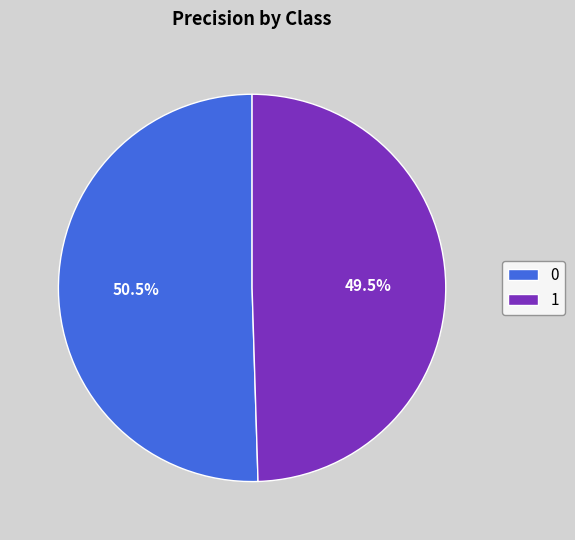

How much of the chart is everything except 1?

50.5%